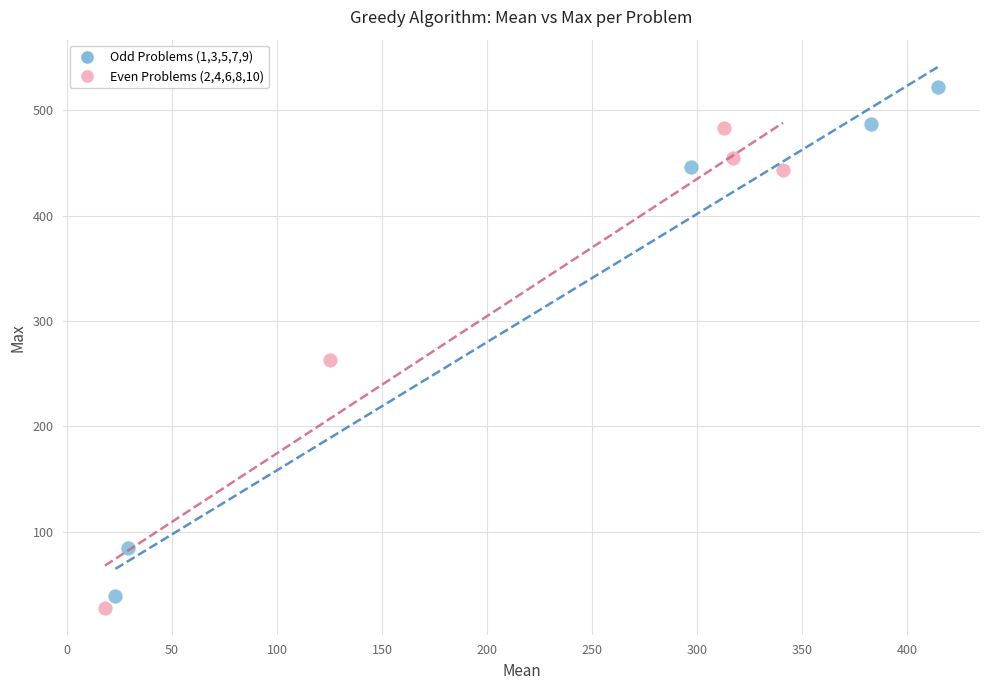

Which series contains the lowest Y value?

Even Problems (2,4,6,8,10)